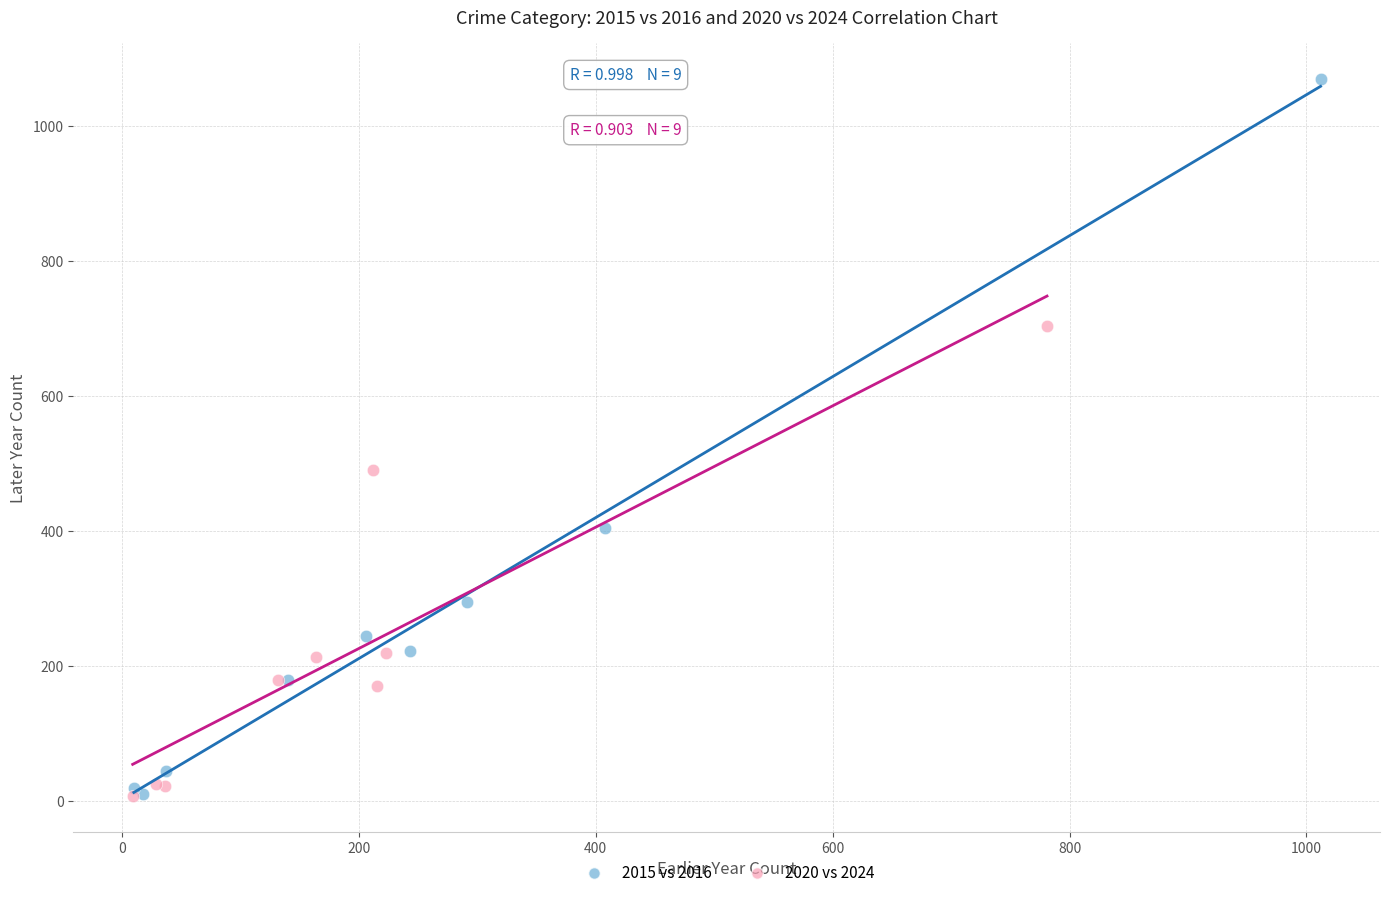

What are all the series names shown in the legend?

2015 vs 2016, 2020 vs 2024